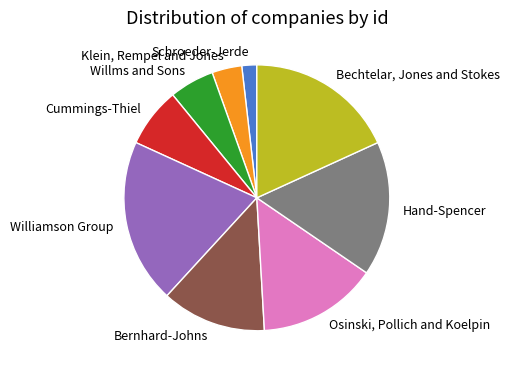

Do Bechtelar, Jones and Stokes and Bernhard-Johns together represent more than half of the pie?

No